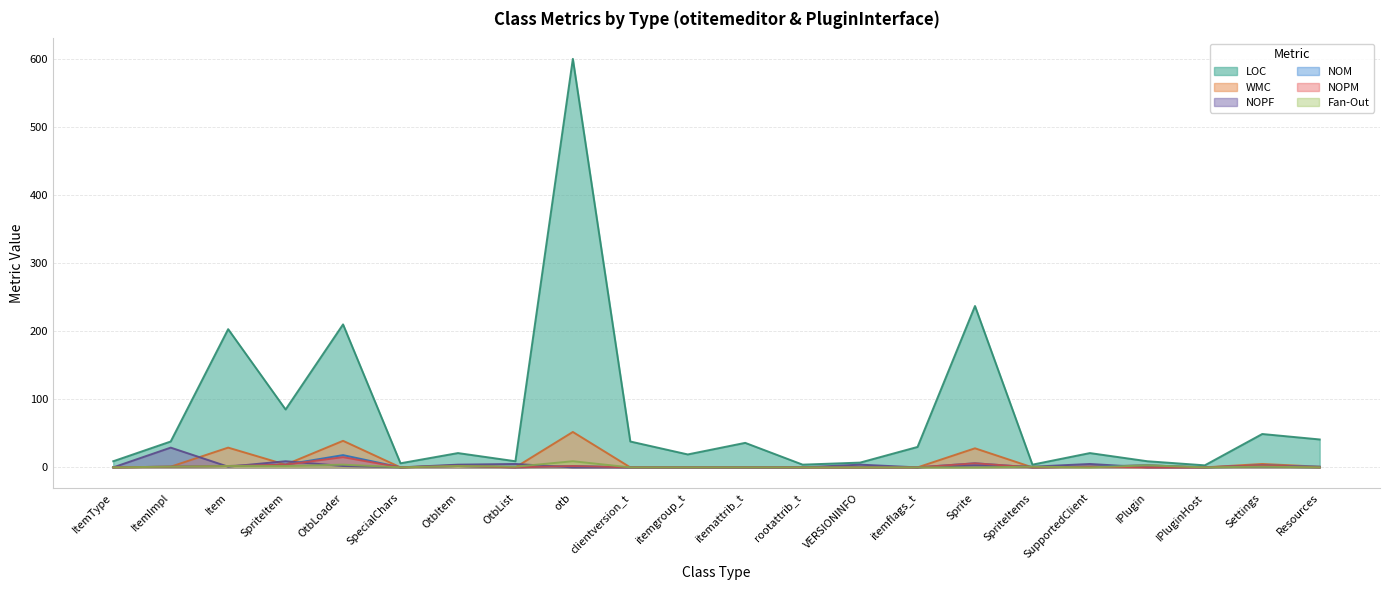

What are all the series names shown in the legend?

LOC, WMC, NOPF, NOM, NOPM, Fan-Out